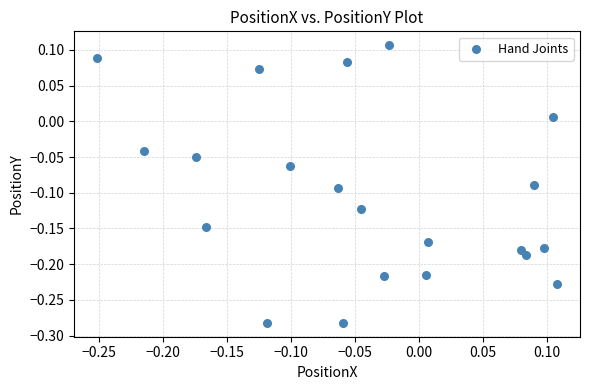

What is the range of X values (max minus min)?

0.4